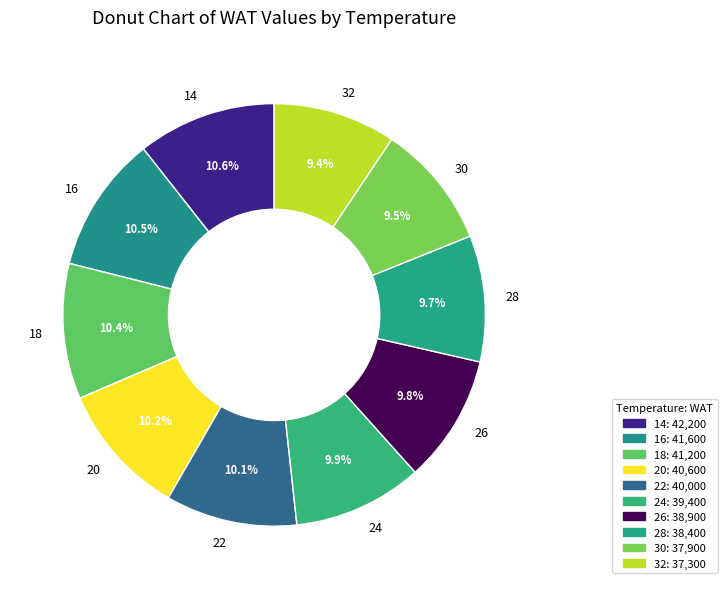

What is the ratio of the value at 24 to the value at 30?

1.0